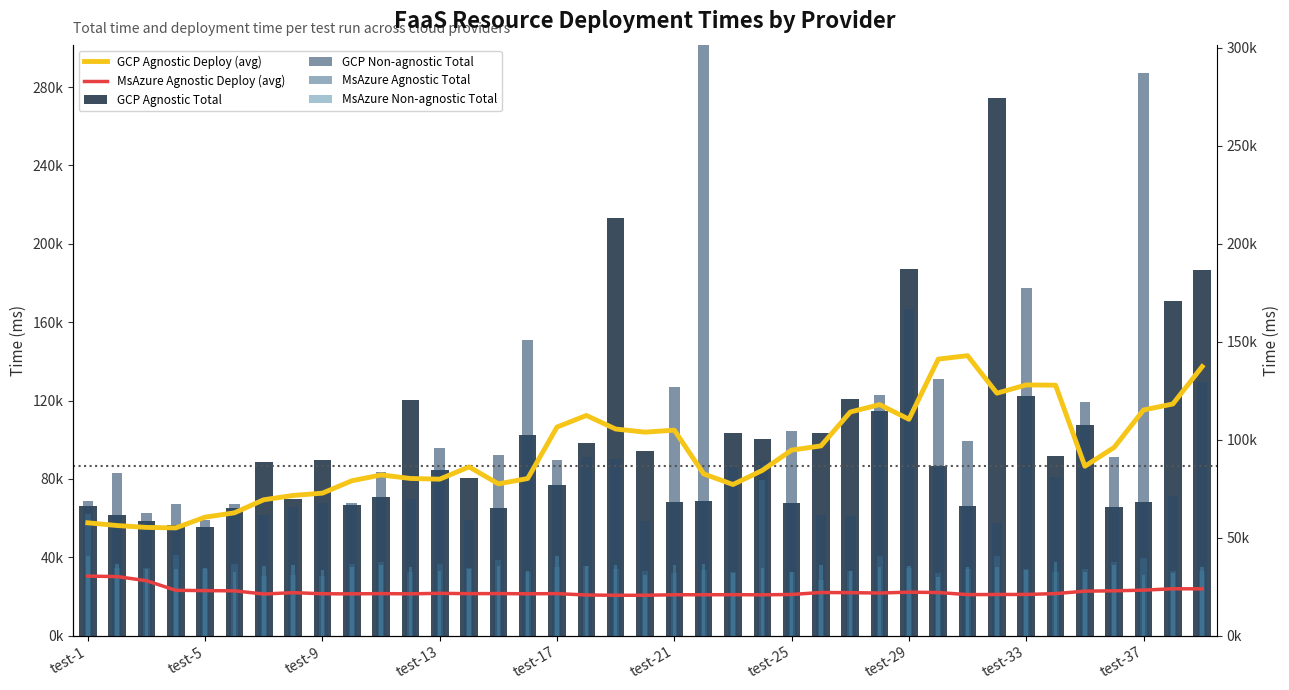

At which label is GCP Agnostic Deploy (avg) closest to 98961?

25